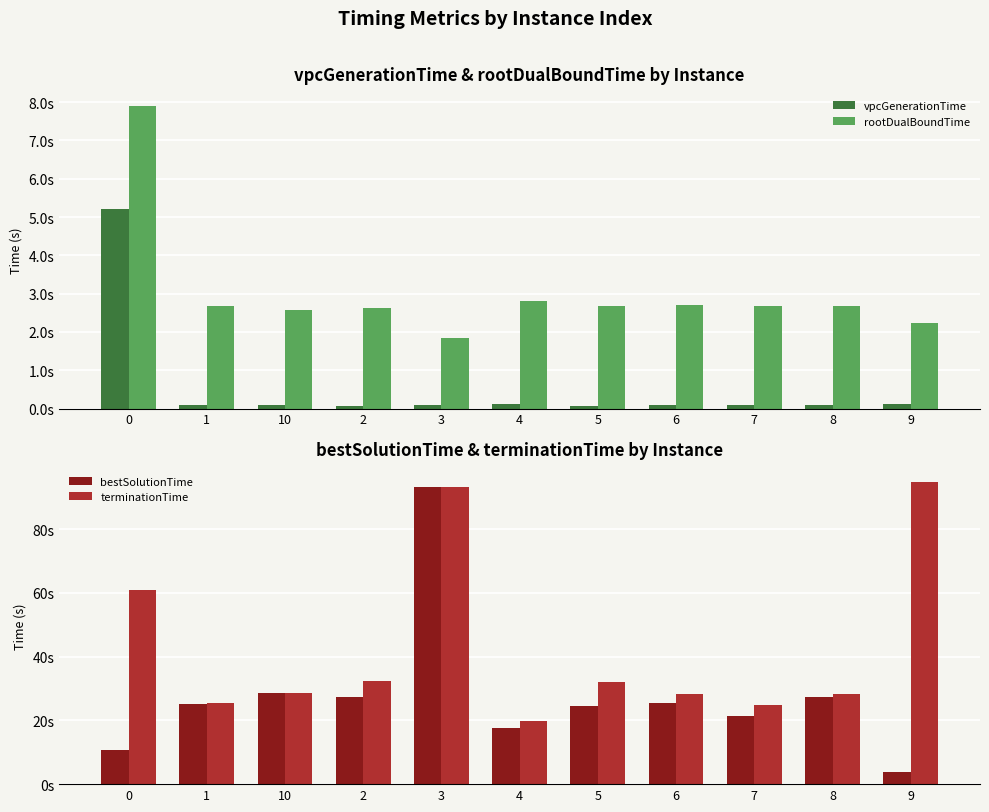

What is the label of the 8th bar from the left?

6